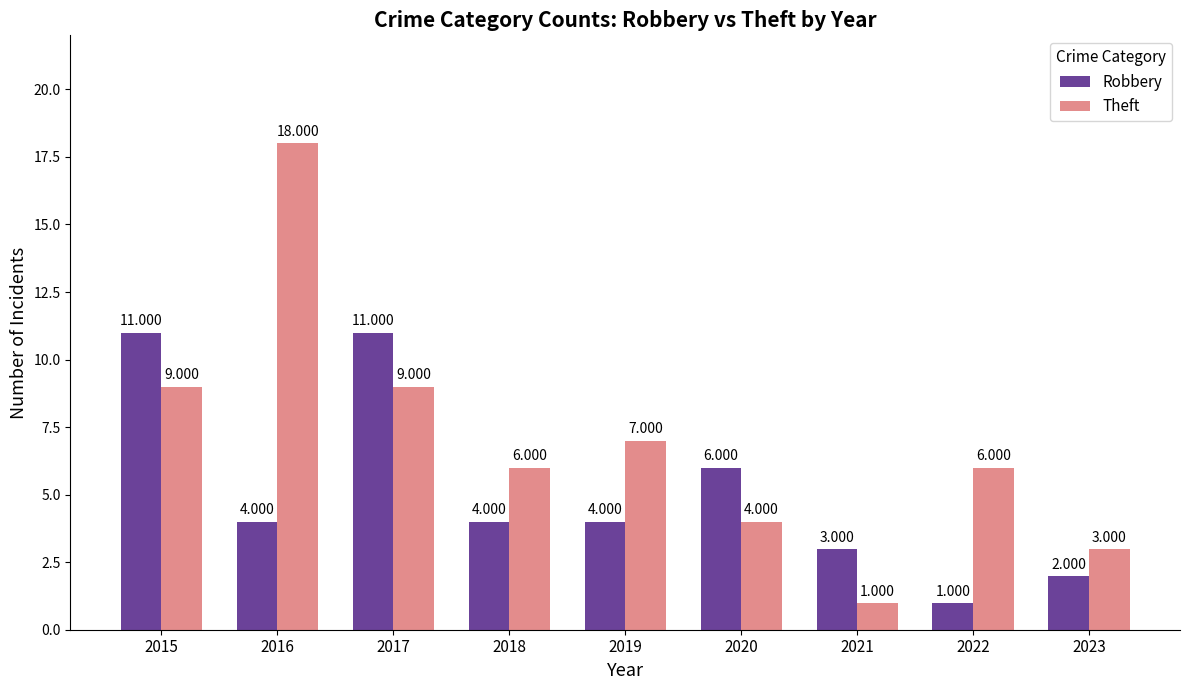

What is the difference between the highest and lowest values at 2015?

2